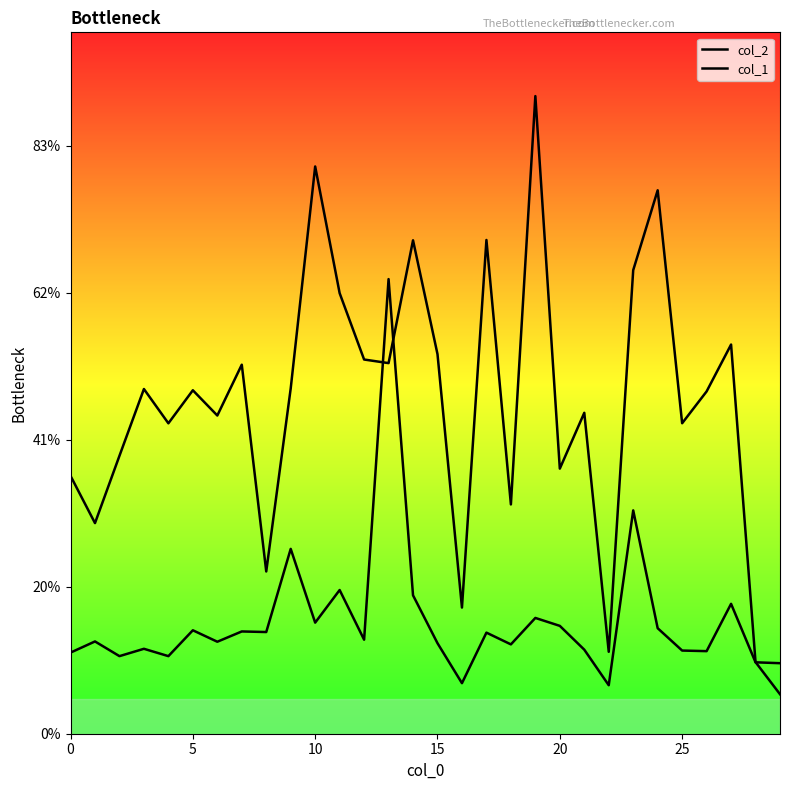

How many series are shown in this chart?

2